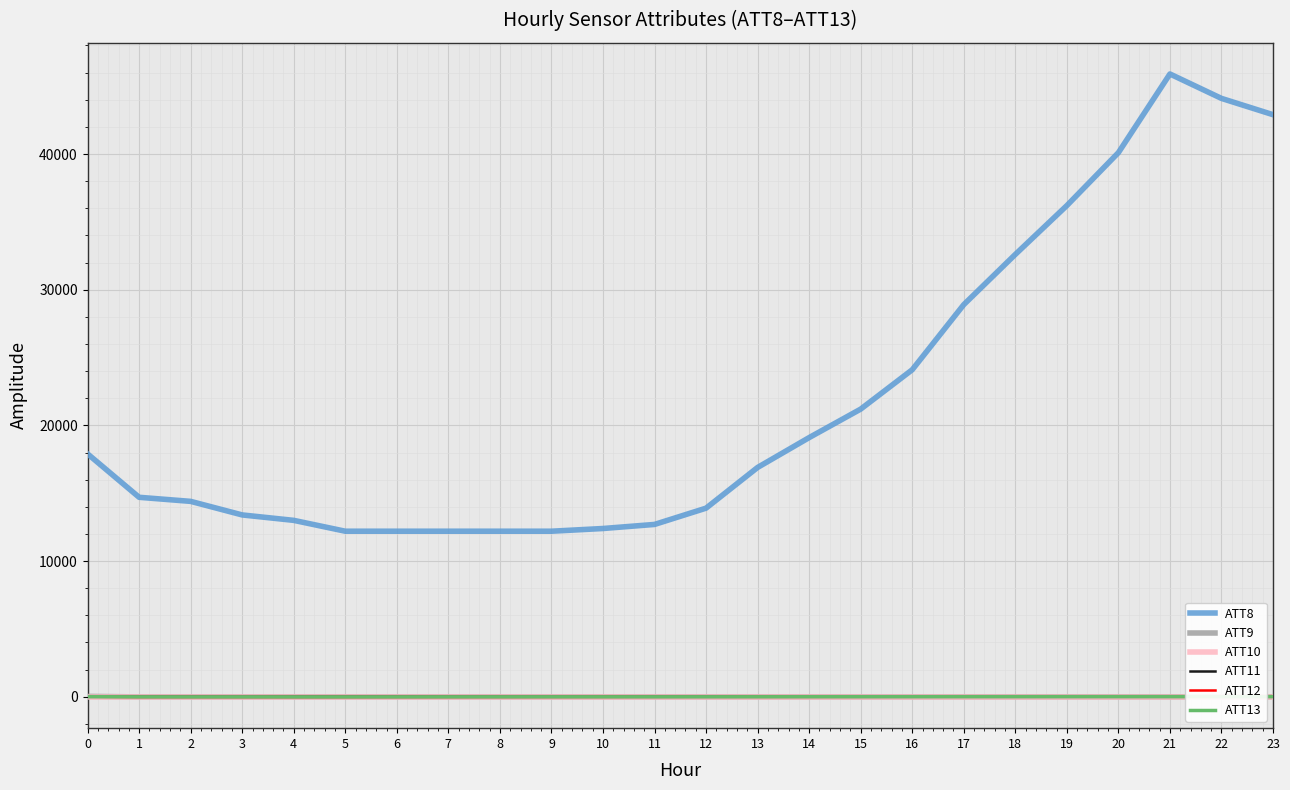

True or false: ATT9 has a value of -10.0 at 2.

True